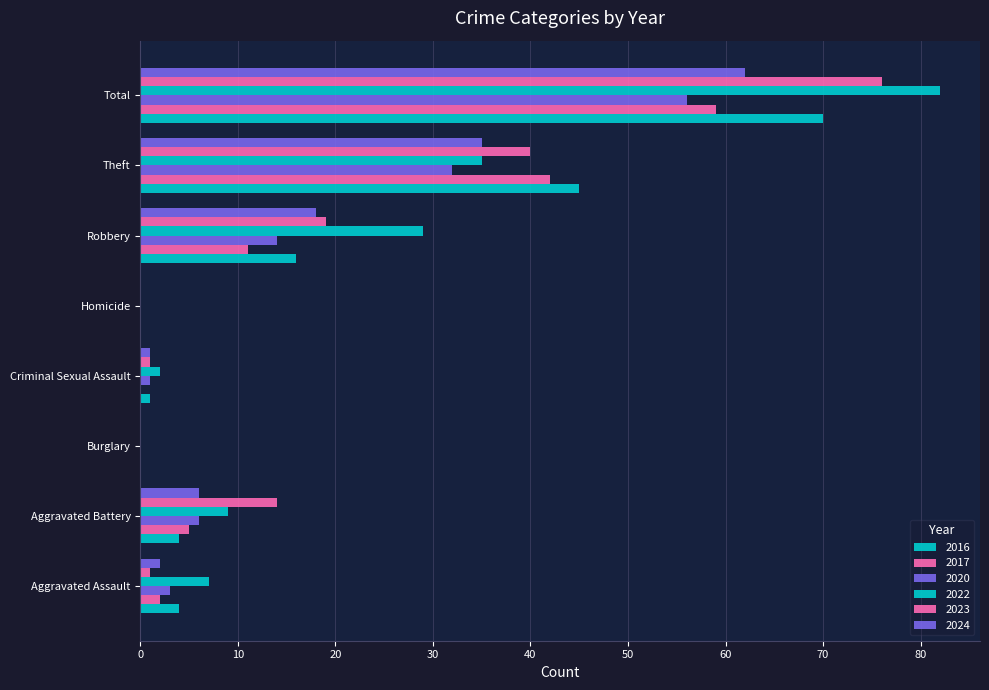

What is the total value across all series at Aggravated Battery?

44